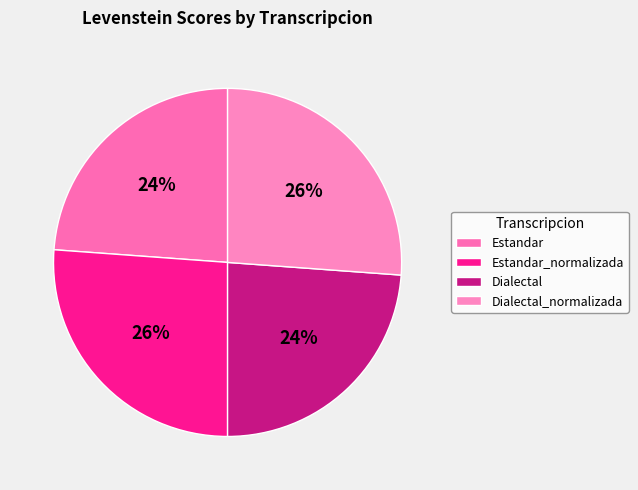

To the nearest percent, what is the average slice percentage?

25%